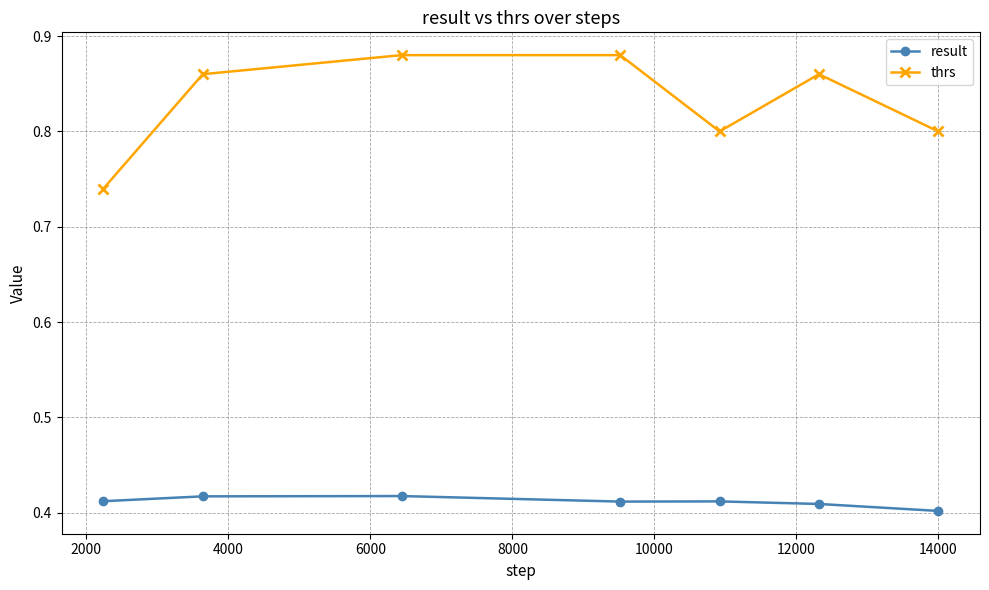

Which series has the largest total across all categories?

thrs